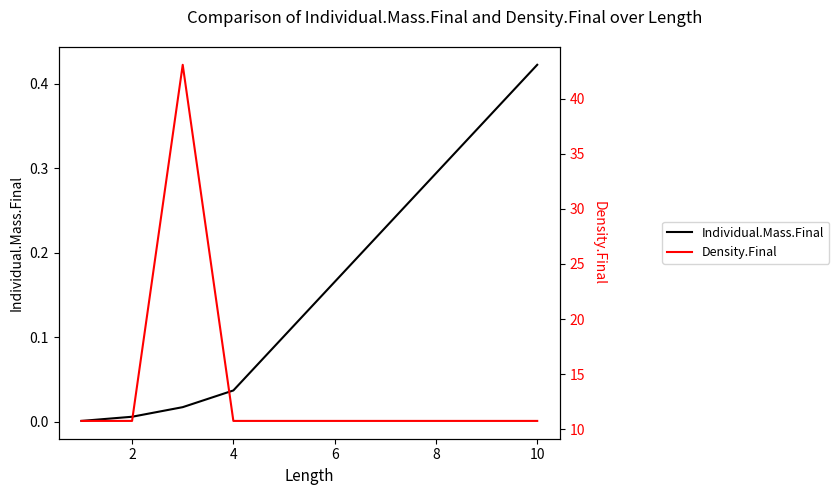

Which series has the widest spread of values?

Density.Final